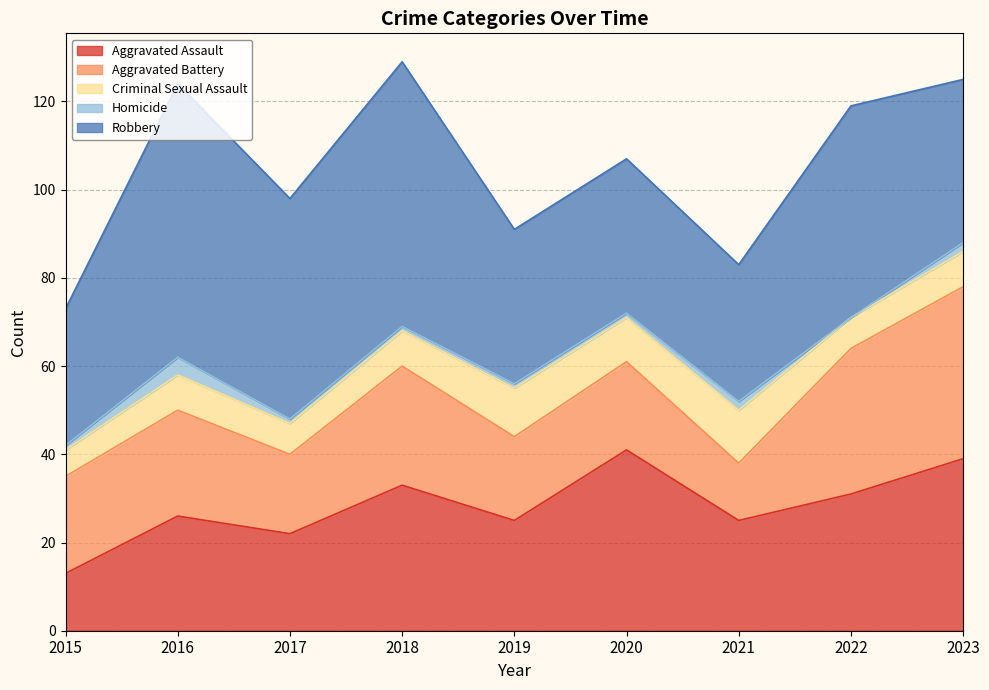

Where is the first local maximum for Robbery?

2016